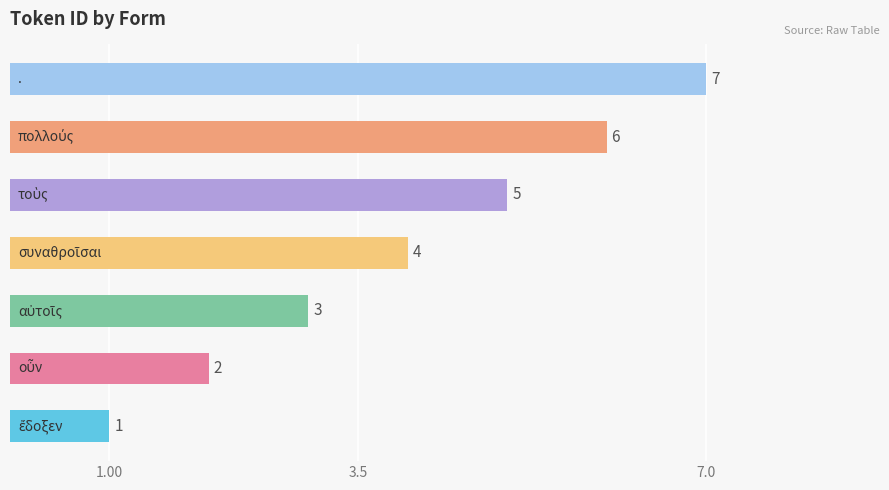

What is the average value?

4